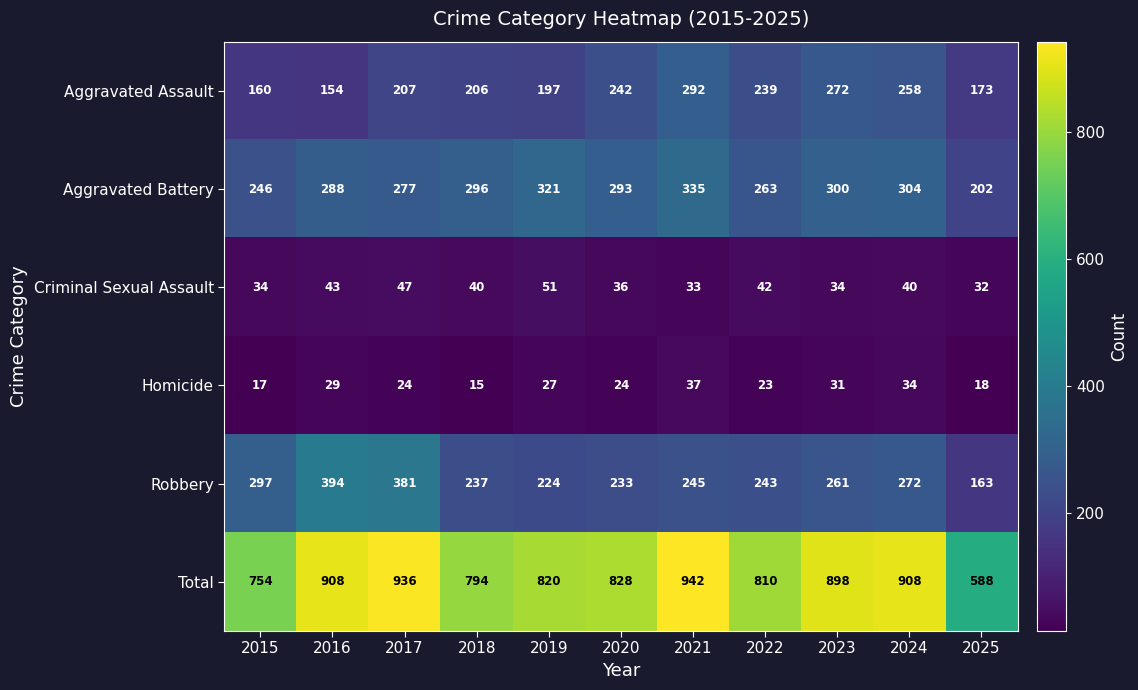

Is it true that Robbery equals 224 at 2019?

True